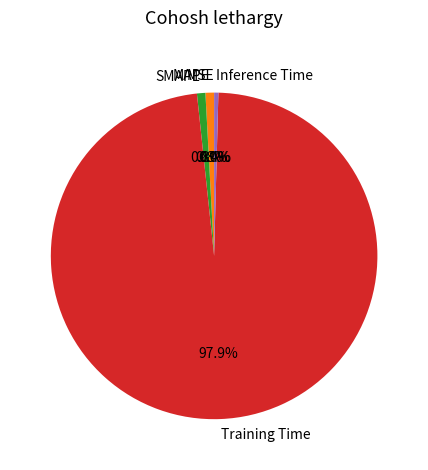

Is there a majority slice in this chart?

Yes